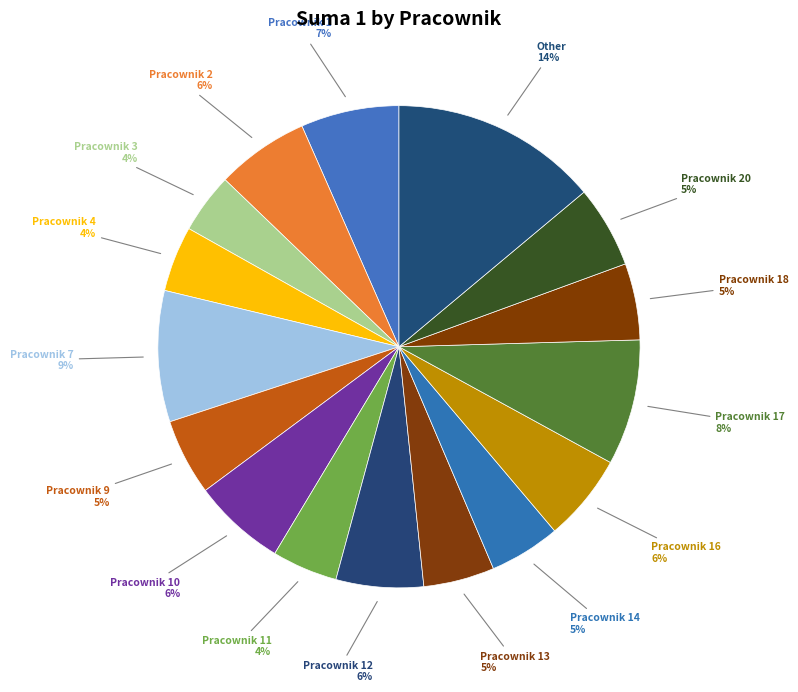

What is the largest slice in the pie chart?

Pracownik 7